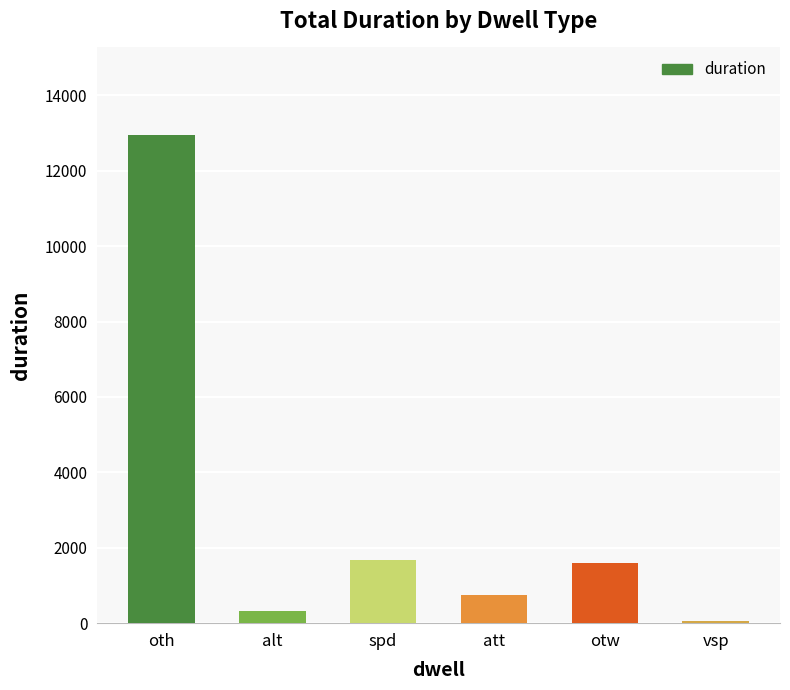

Is it true that the value at otw is 1602?

True